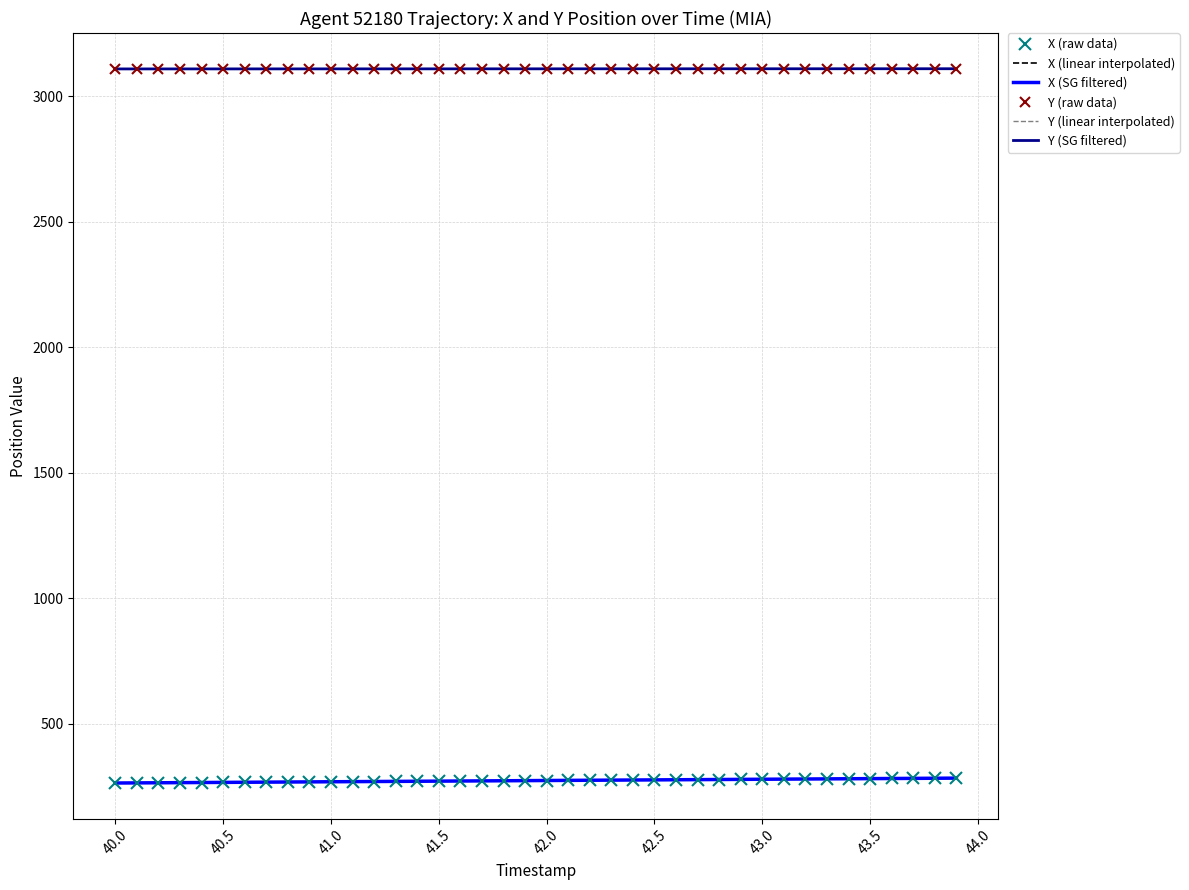

Which series has the largest total across all categories?

Y (raw data)